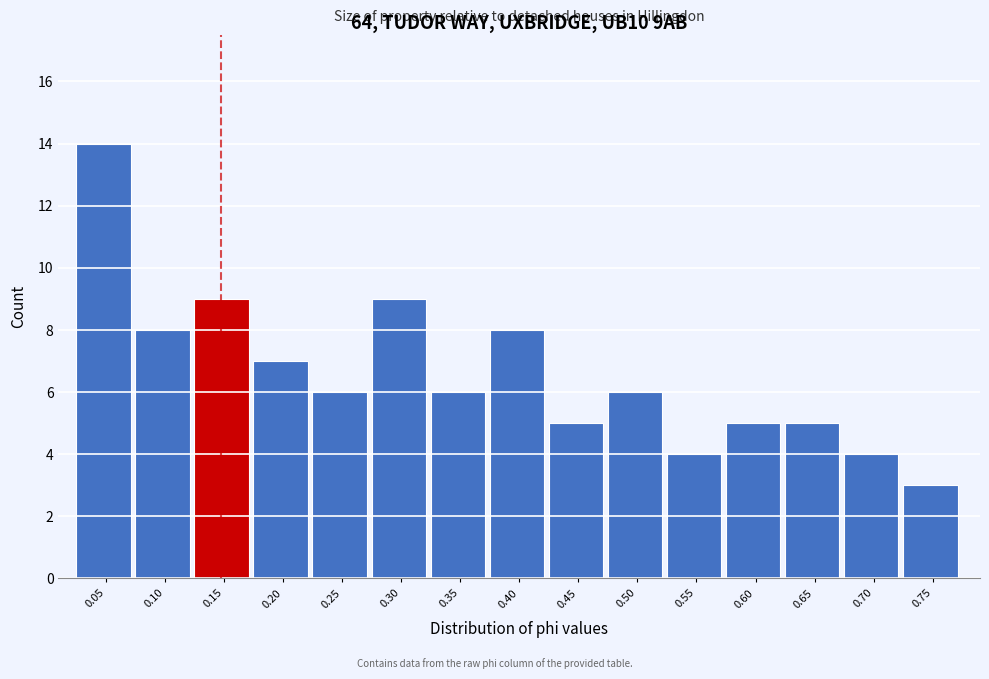

Reading left to right, transcribe this chart: for each bar, give the range it covers on the x-axis and its height. Neither the bar edges nor the heights are printed on the chart, so give them approximately, as read against the axes.

0.025 to 0.075: 14
0.075 to 0.125: 8
0.125 to 0.175: 9
0.175 to 0.225: 7
0.225 to 0.275: 6
0.275 to 0.325: 9
0.325 to 0.375: 6
0.375 to 0.420: 8
0.420 to 0.470: 5
0.470 to 0.520: 6
0.520 to 0.570: 4
0.570 to 0.620: 5
0.620 to 0.670: 5
0.670 to 0.720: 4
0.720 to 0.770: 3